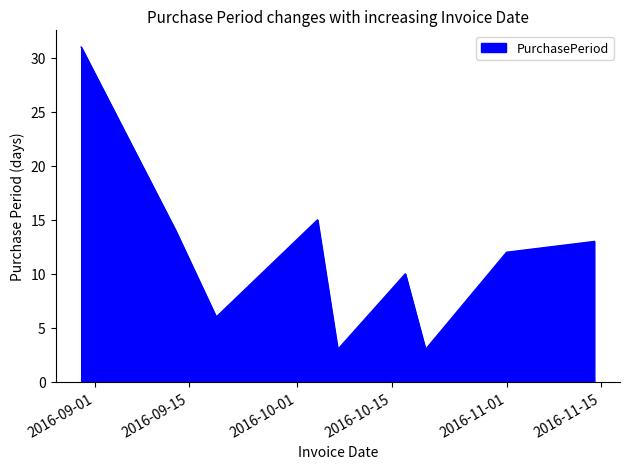

What is the minimum value shown in the chart?

3